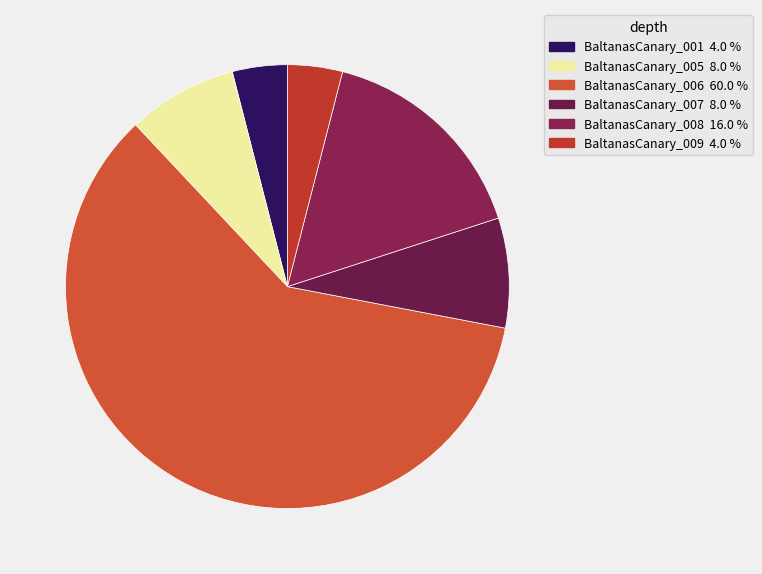

How many slices are in this pie chart?

6